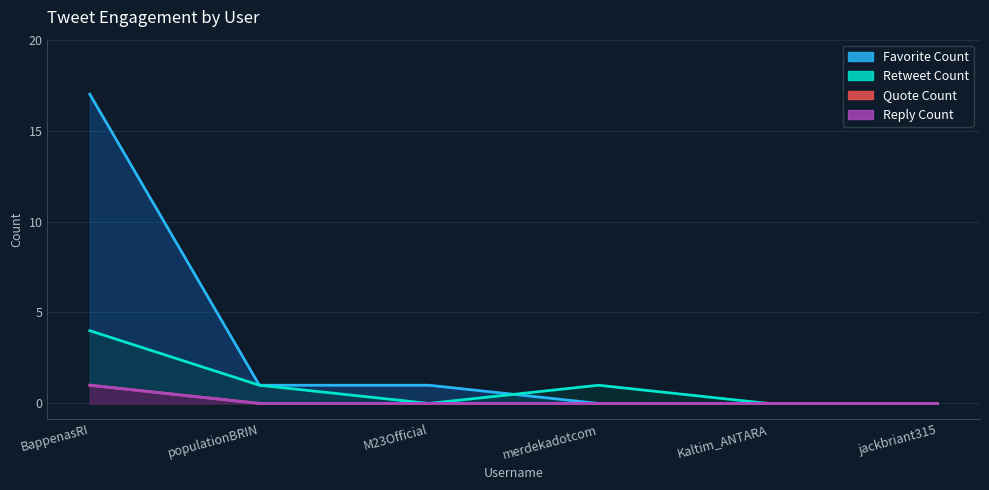

What are all the series names shown in the legend?

retweet_count, quote_count, reply_count, favorite_count